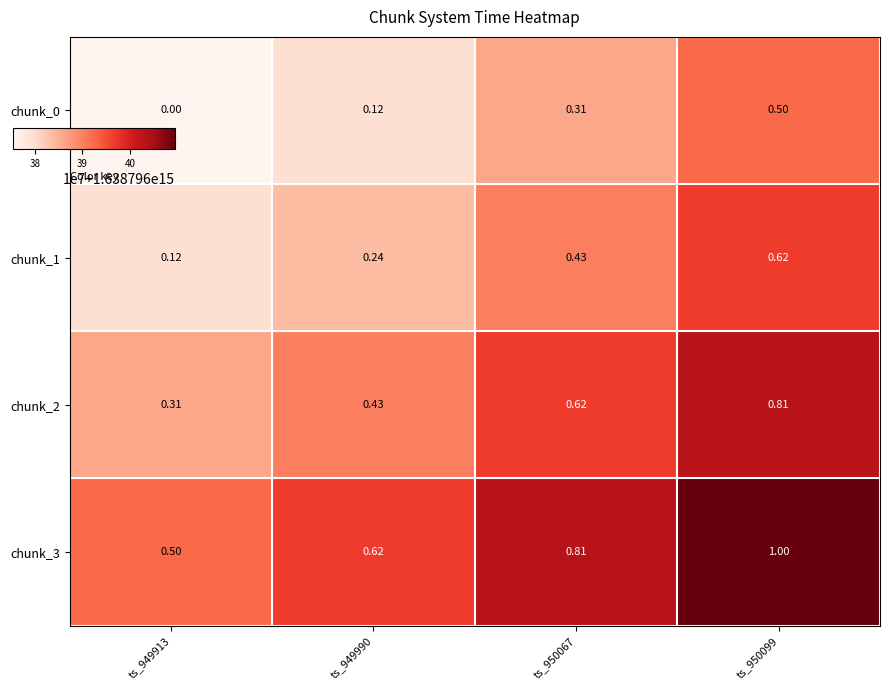

Is the value of chunk_2 at ts_949913 greater than the value of chunk_0 at ts_949913?

Yes